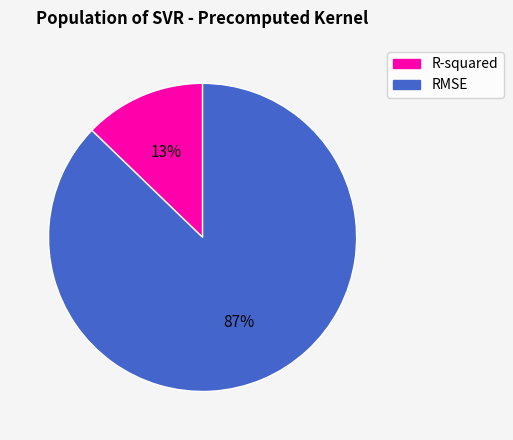

Is there a majority slice in this chart?

Yes